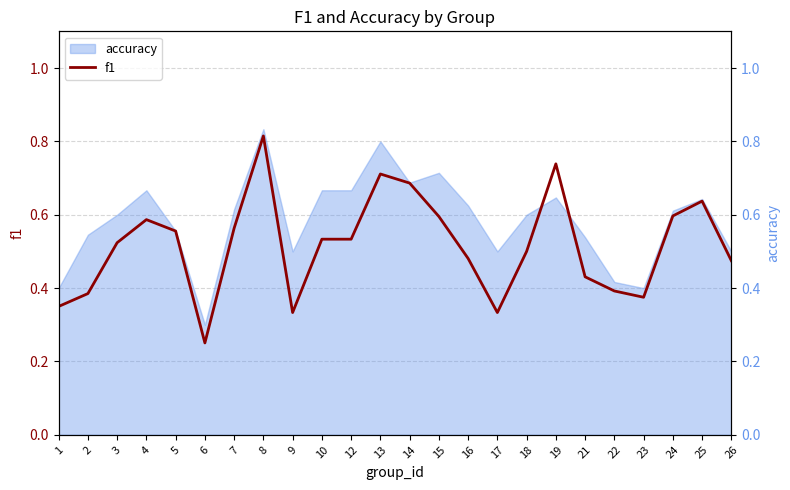

Is it true that the value at 13 is 1.0?

False